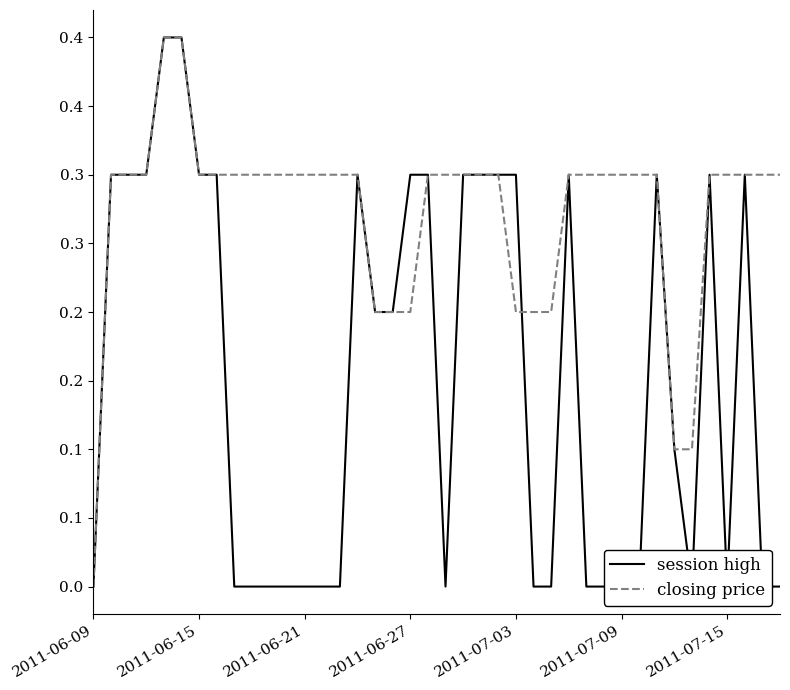

How many interior local peaks does the session high series have?

5